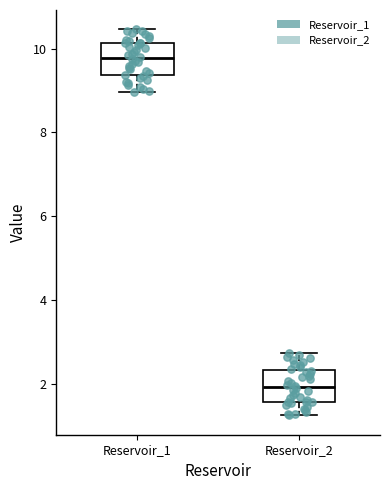

Reading left to right, transcribe this box plot: for each box, give where its median line is, the range the box spans, and where its two whiskers end, as read against the y-axis. The values are not printed on the chart, so give them approximately, as read against the axis.

Reservoir_1: median 9.8, box 9.4 to 10.2, whiskers 9.0 to 10.4
Reservoir_2: median 2.0, box 1.6 to 2.4, whiskers 1.2 to 2.8